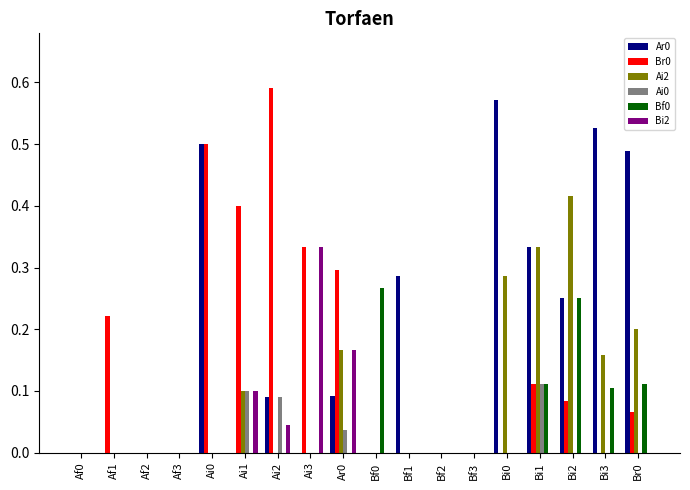

What is the sum of all Bf0 values?

0.8